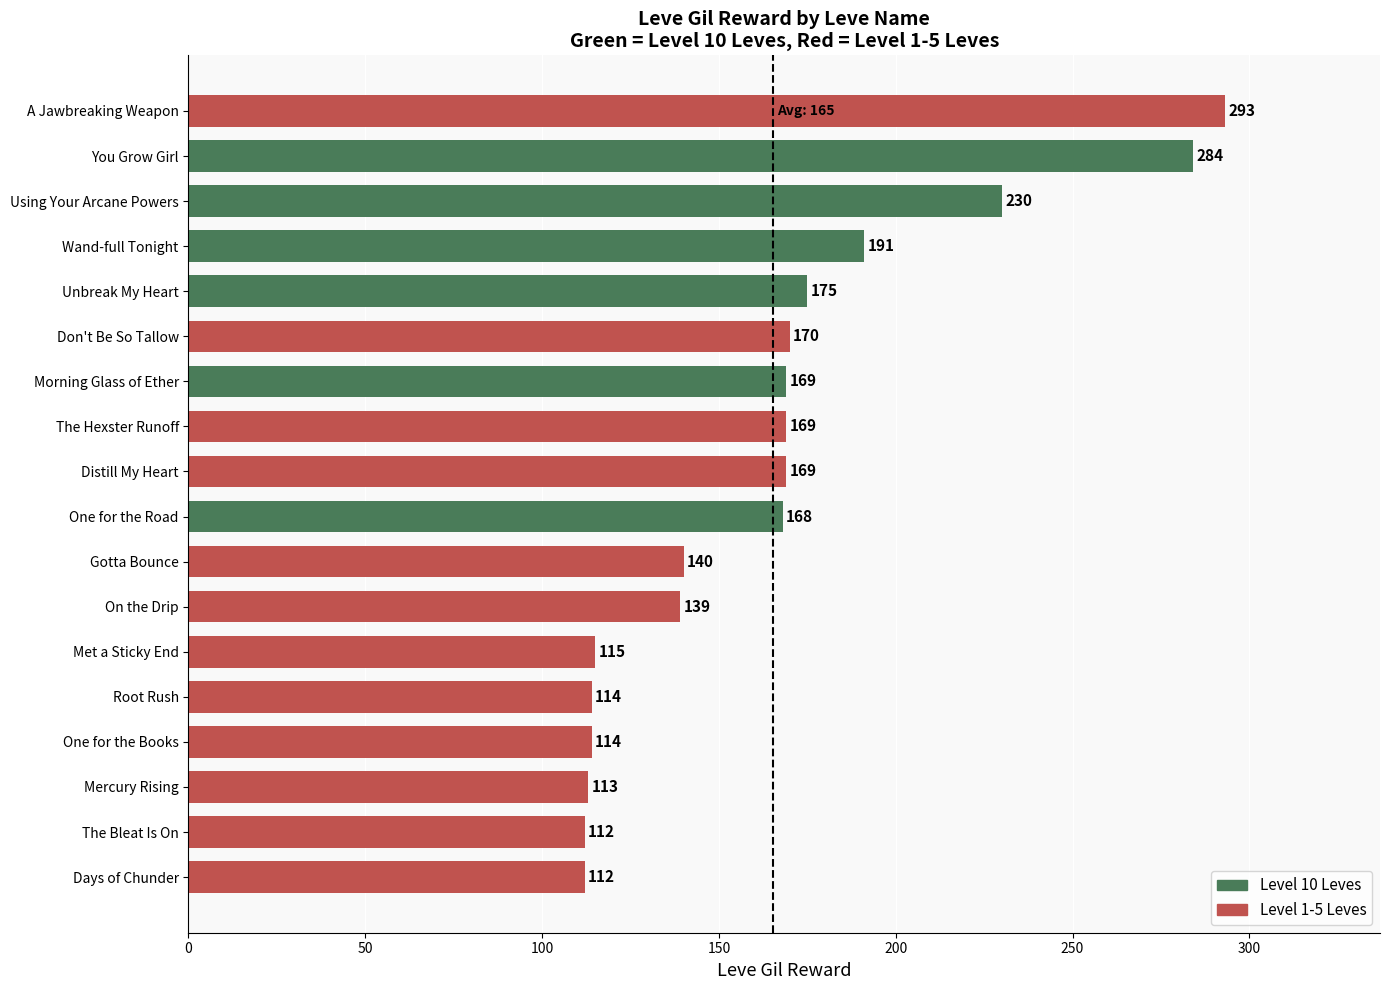

How many bars are there in total?

18